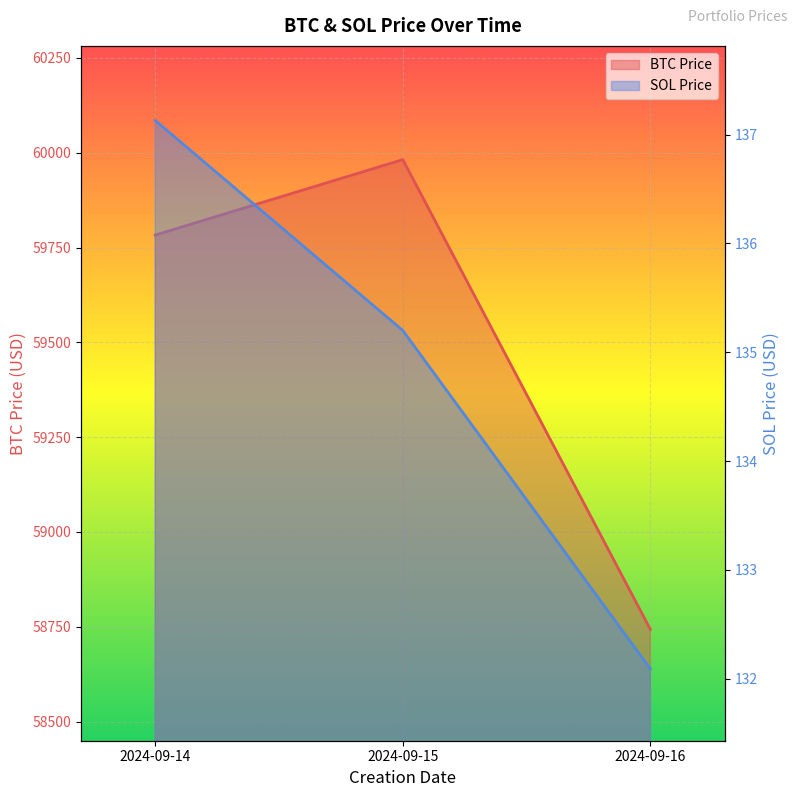

At which label does SOL Price first exceed 135?

2024-09-14